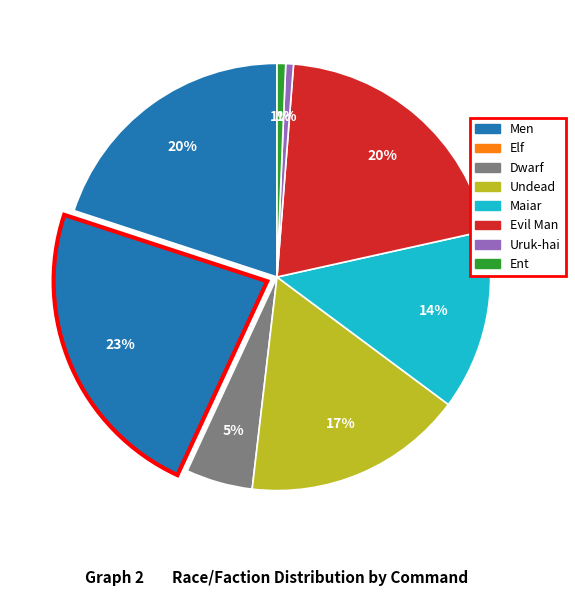

Count the number of slices in the pie.

8